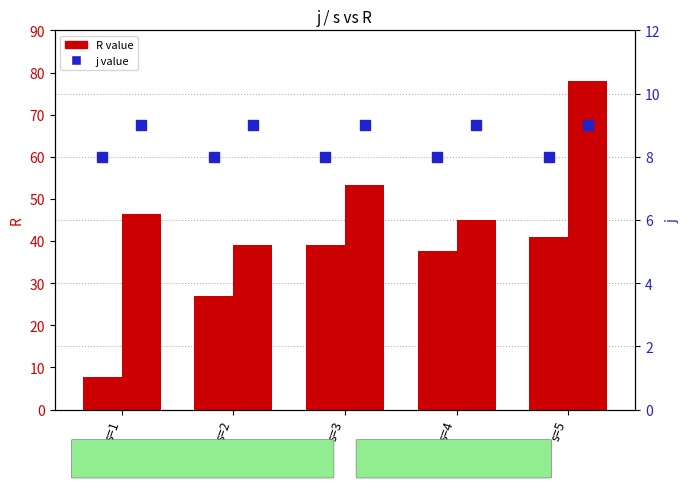

Which series has the largest total across all categories?

R (j=9)